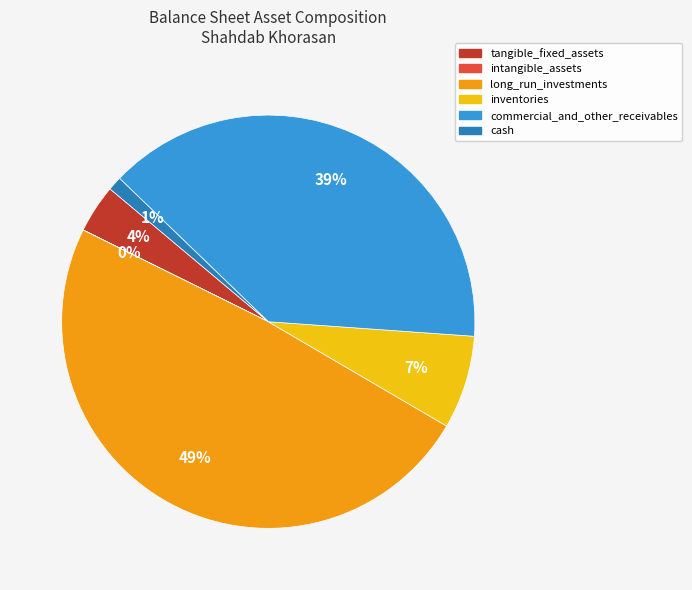

To the nearest percent, what is the difference between the inventories and commercial_and_other_receivables slice percentages?

32%